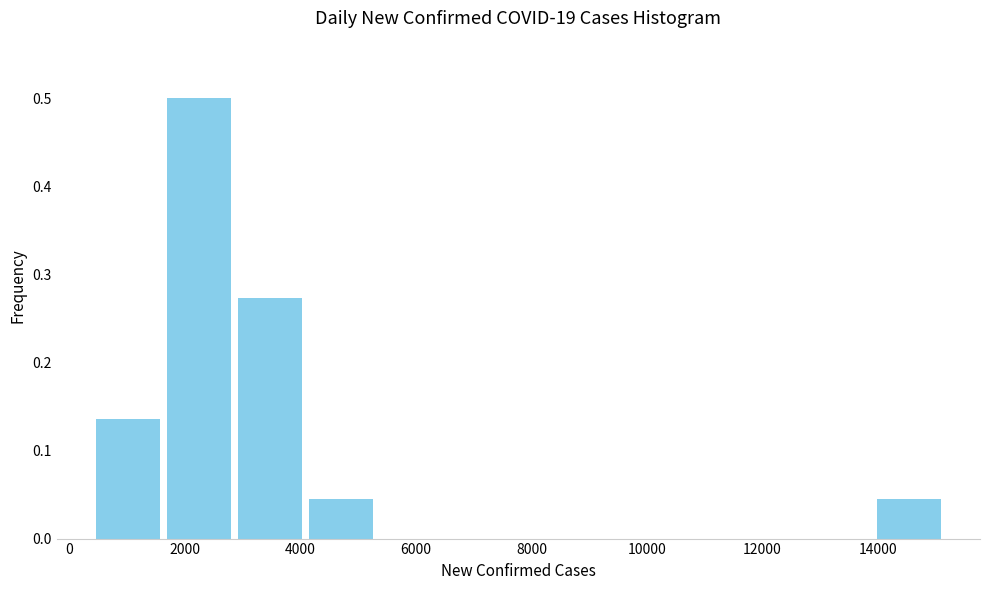

Reading left to right, list every bar in this chart as the range it spans on the x-axis followed by its height. Neither the bar edges nor the heights are printed on the chart, so give them approximately, as read against the axes.

400 to 1600: 0.14
1600 to 2800: 0.50
2800 to 4000: 0.27
4000 to 5400: 0.05
5400 to 6600: 0
6600 to 7800: 0
7800 to 9000: 0
9000 to 10200: 0
10200 to 11400: 0
11400 to 12600: 0
12600 to 14000: 0
14000 to 15200: 0.05